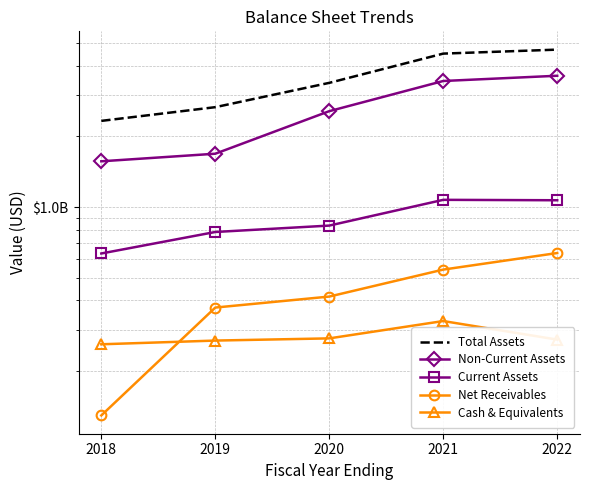

Reading right to left, list all the values displayed in this chart.

Total Assets: 4687268000	4507560000	3382738000	2664588000	2329022000
Non-Current Assets: 3626983000	3445079000	2561977000	1687324000	1566344000
Current Assets: 1068657000	1073010000	833447000	782621000	633784000
Net Receivables: 636556000	541072000	415221000	372743000	129297000
Cash & Equivalents: 272182000	326532000	275458000	269579000	259946000